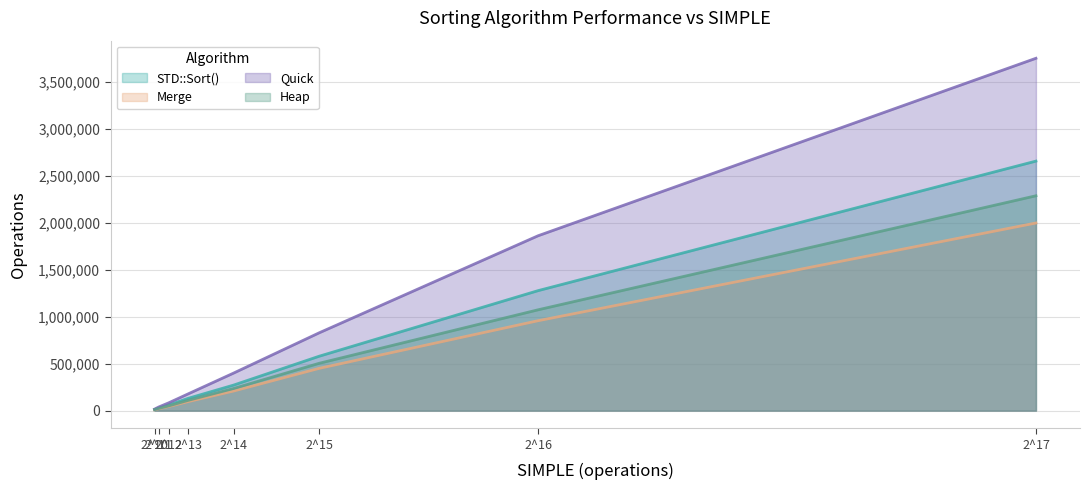

How many data points in Heap are above 235578?

3